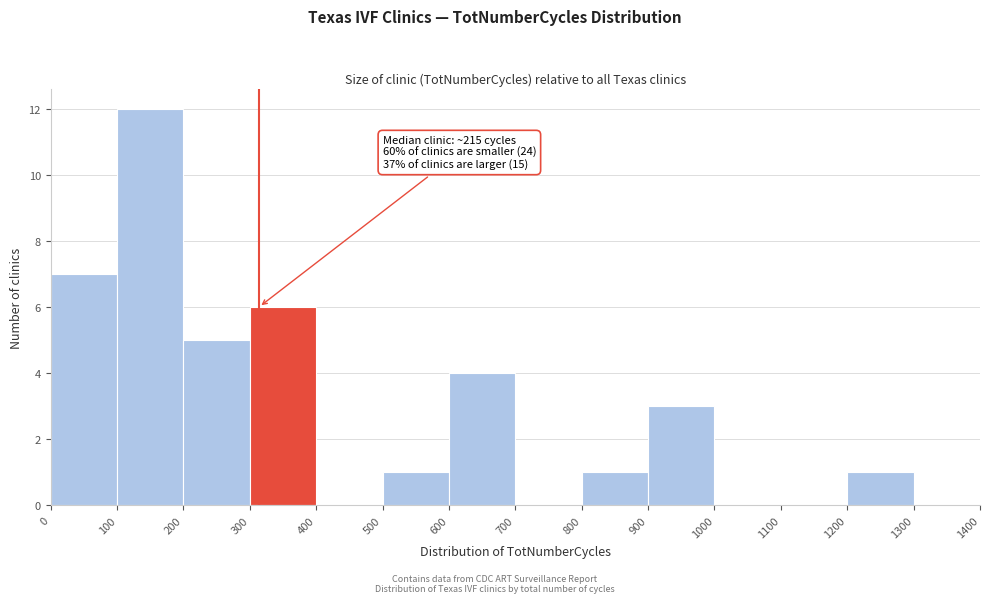

Over which range of the x-axis is the bar tallest?

100 to 200